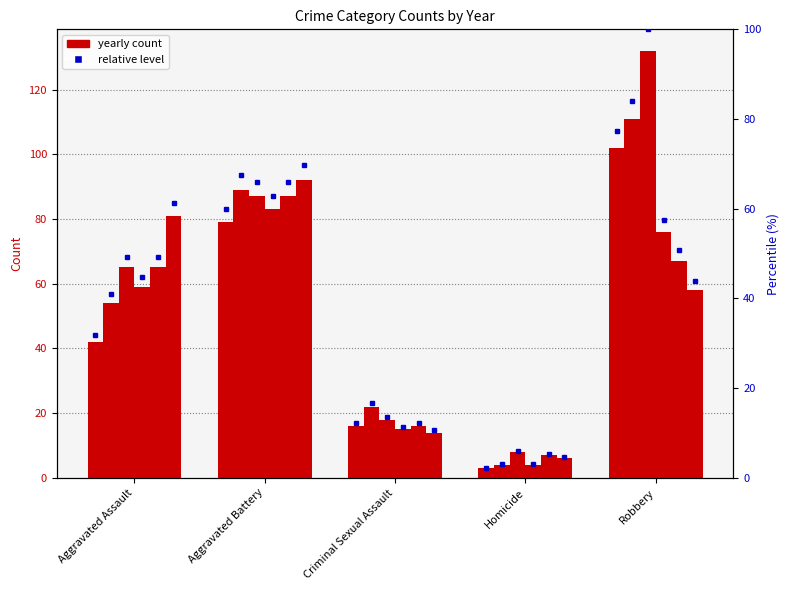

Reading left to right, extract all data points from this chart.

2015: 42	79	16	3	102
2016: 54	89	22	4	111
2017: 65	87	18	8	132
2018: 59	83	15	4	76
2019: 65	87	16	7	67
2020: 81	92	14	6	58